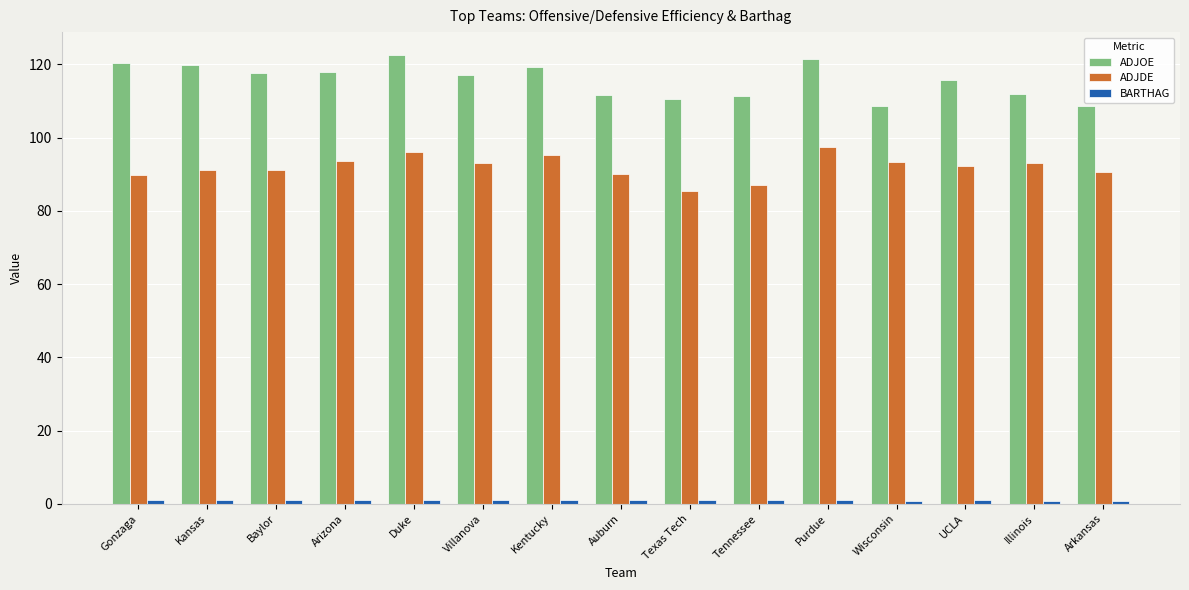

True or false: ADJDE has a value of 95.4 at Kentucky.

True